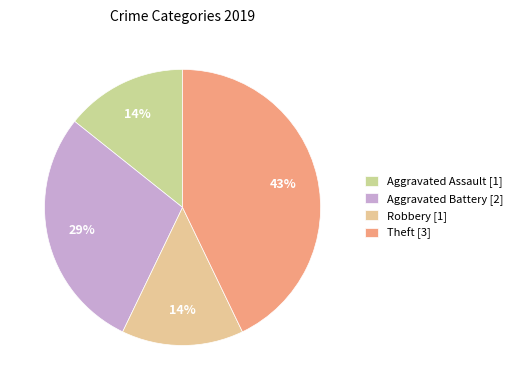

True or false: Aggravated Assault accounts for 14% of the total.

True